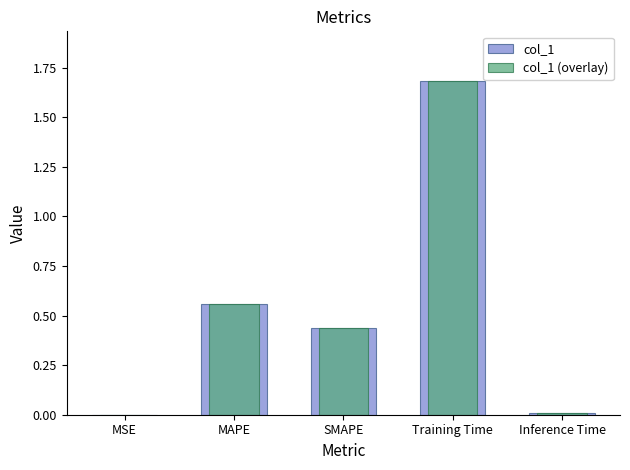

Which category has the lowest value across all series?

MSE